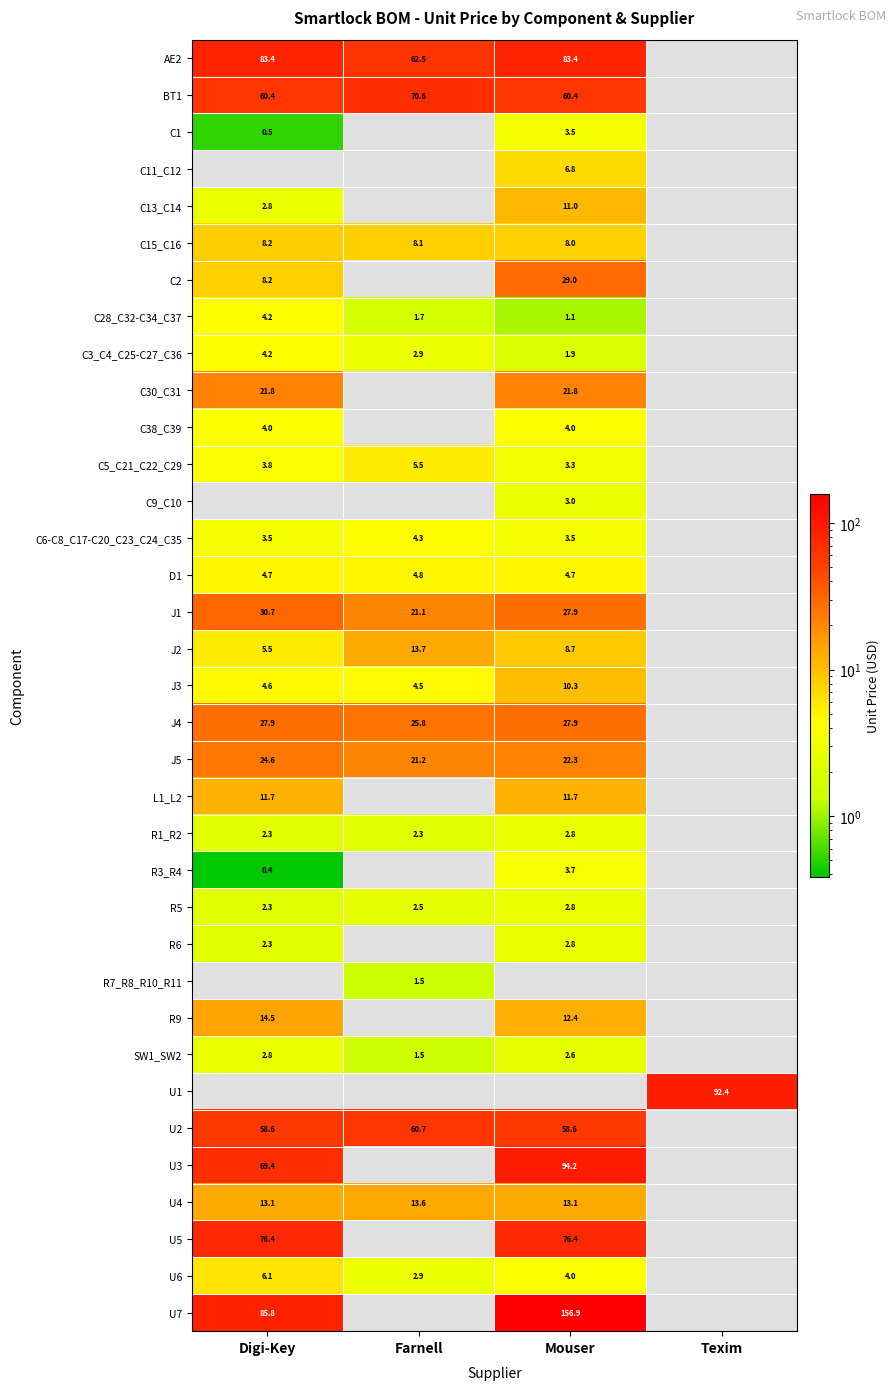

Is the value of R3_R4 at Mouser greater than the value of U2 at Farnell?

No